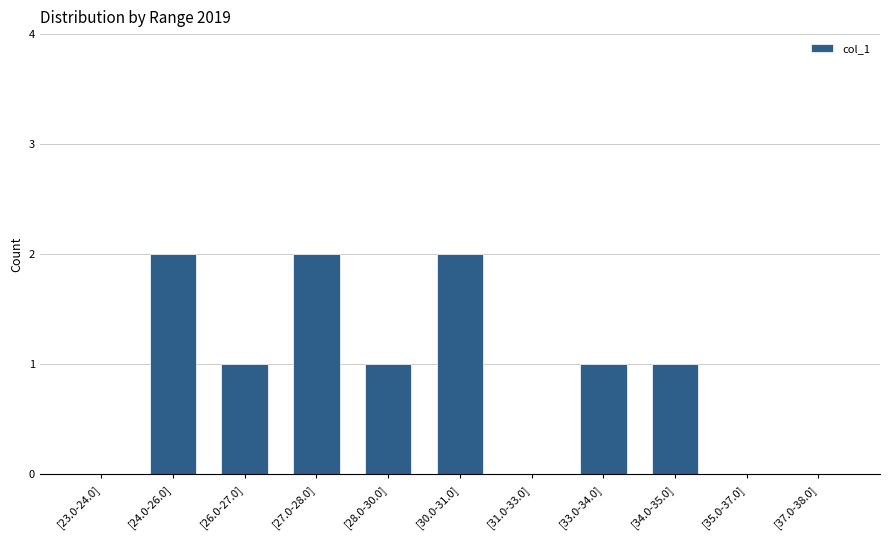

Between [34.0-35.0] and [27.0-28.0], which is larger?

[27.0-28.0]